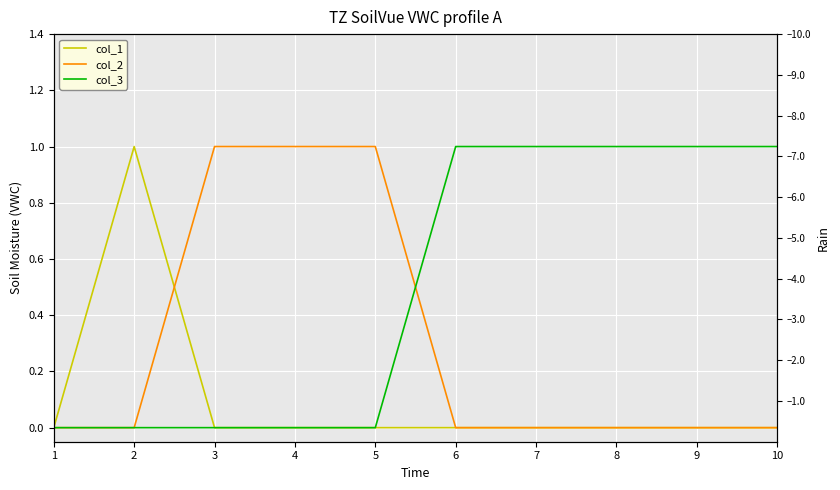

Between which two adjacent categories do col_3 and col_2 first intersect?

5 and 6